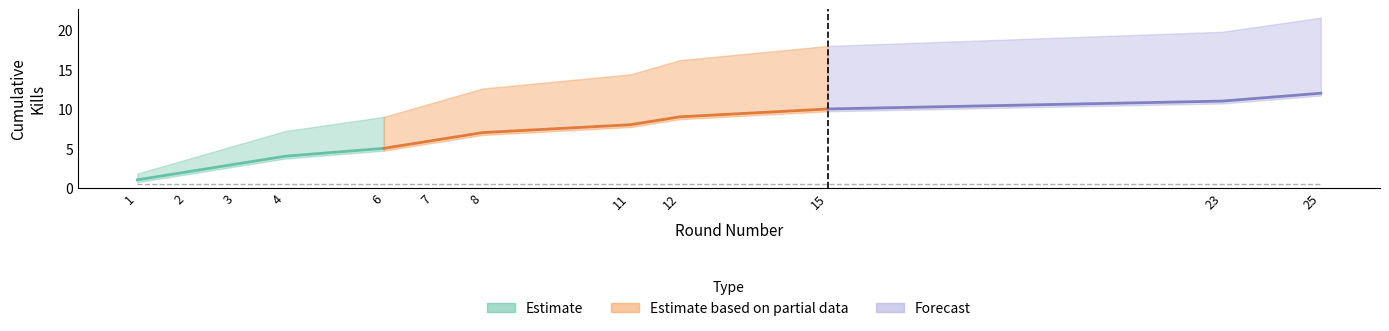

Where does the Cumulative Kills series first go above 7?

11